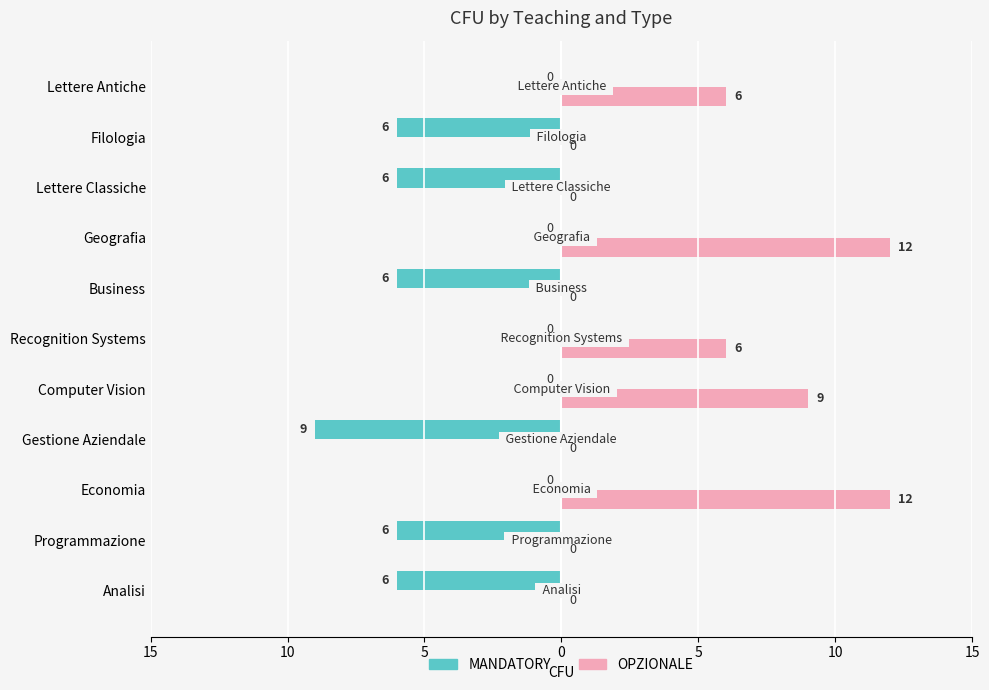

List the series in order of their overall mean, lowest first.

MANDATORY, OPZIONALE